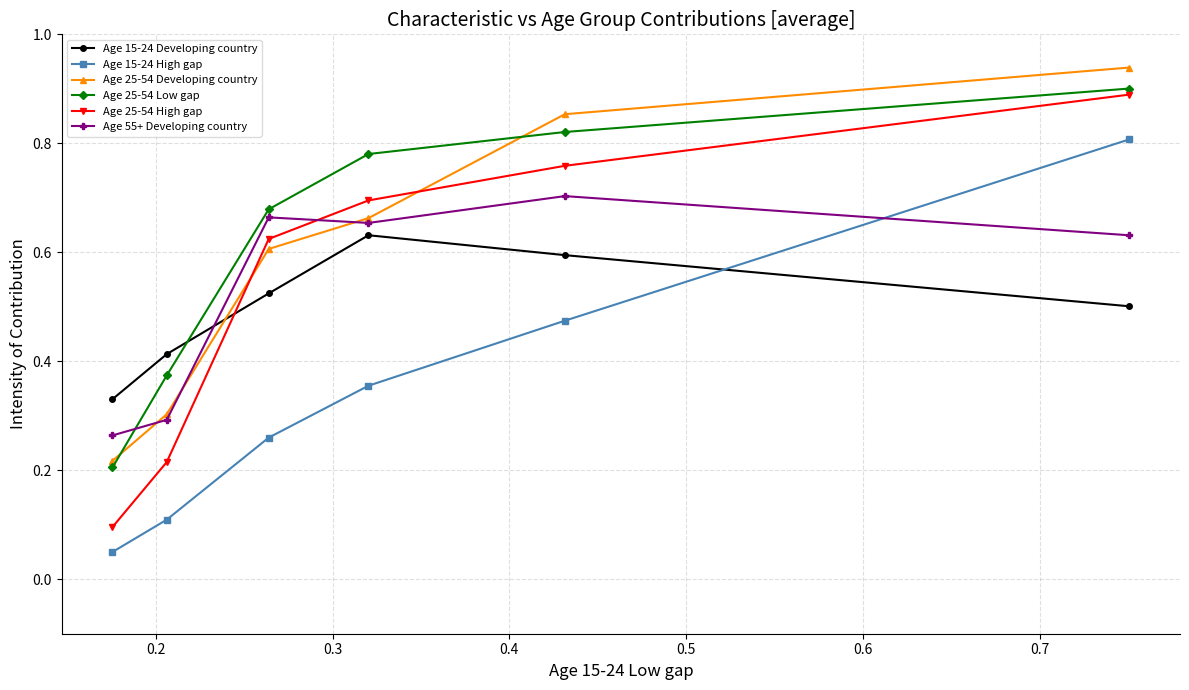

Which series has the widest spread of values?

Age 25-54 High gap